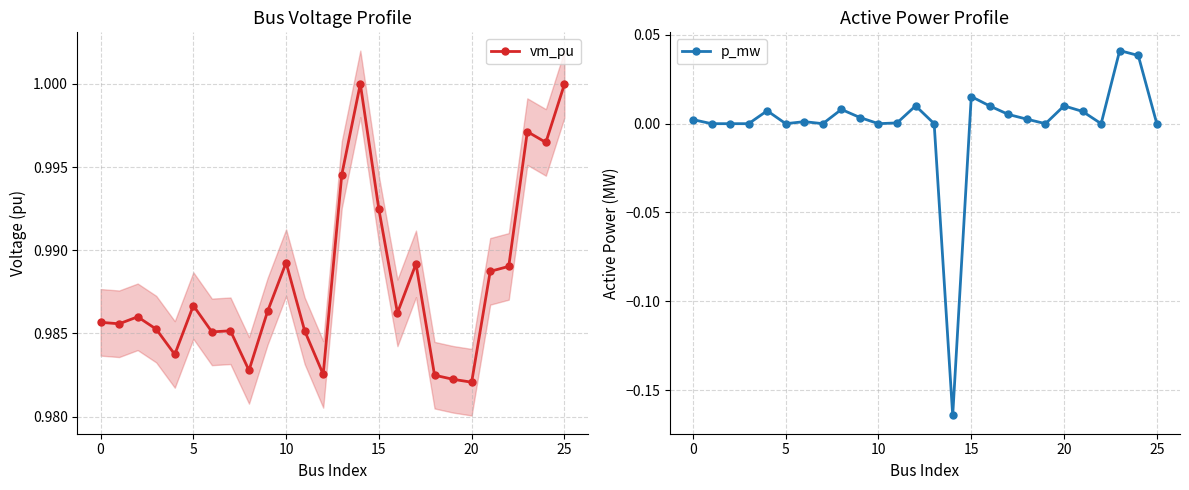

How many categories are shown in the chart?

26